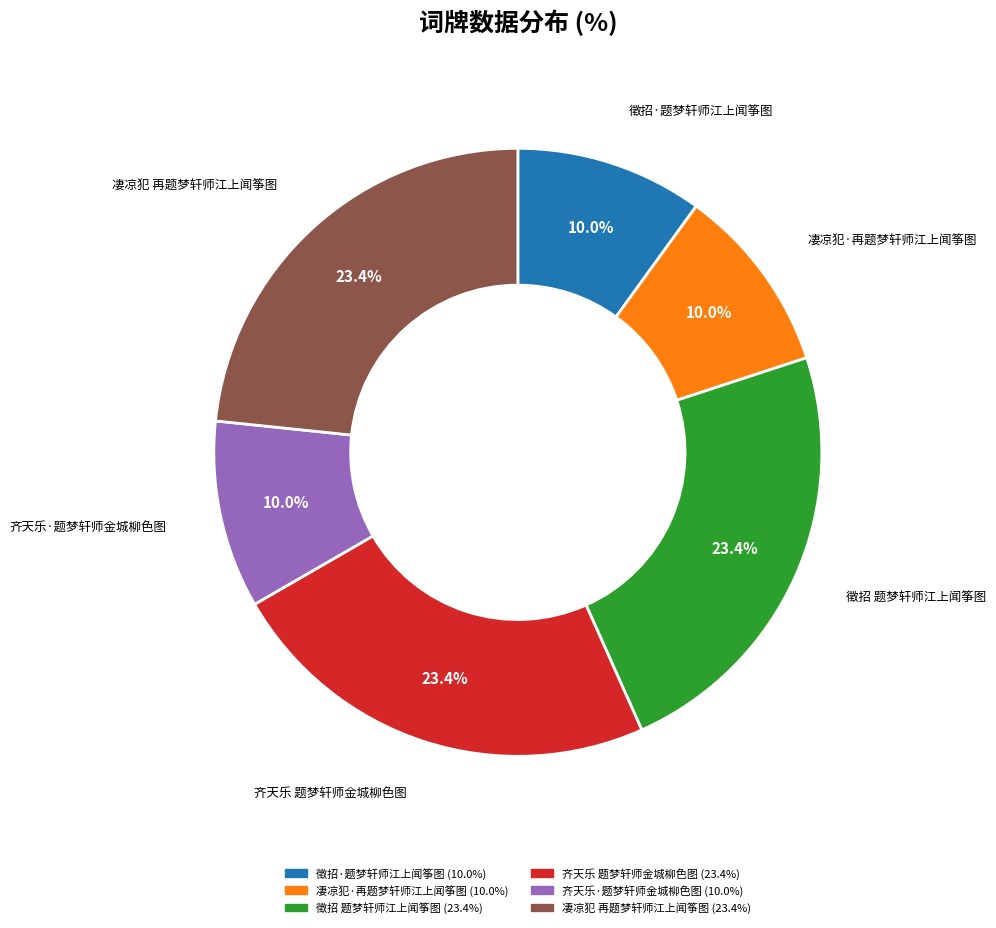

How many segments does this pie chart have?

6